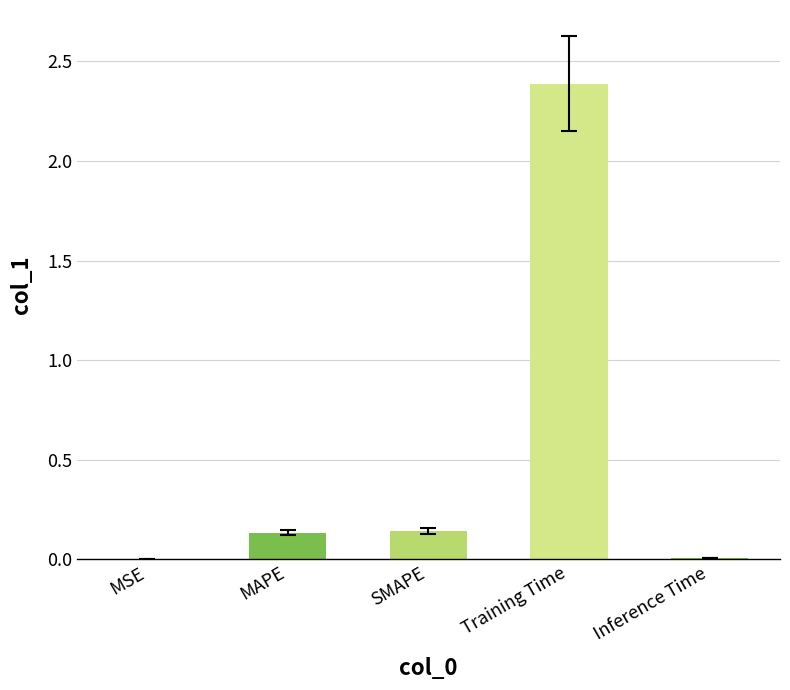

How many series are shown in this chart?

1